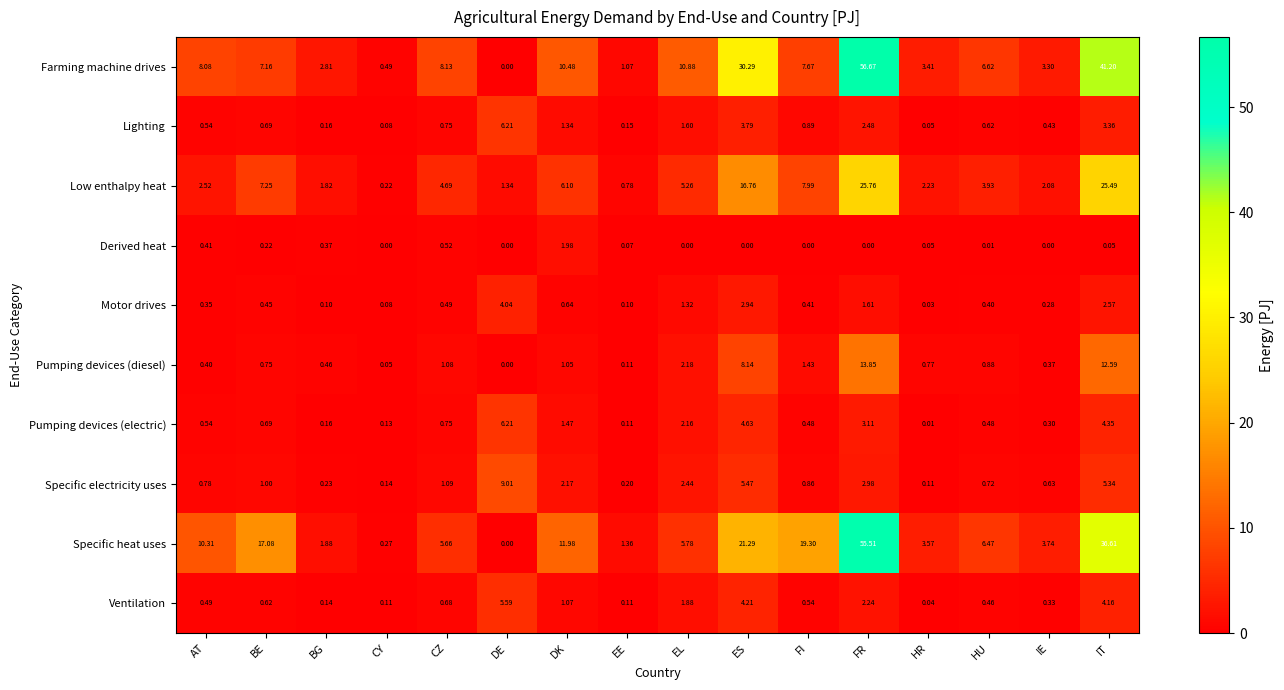

Which label corresponds to the largest value in the chart?

FR